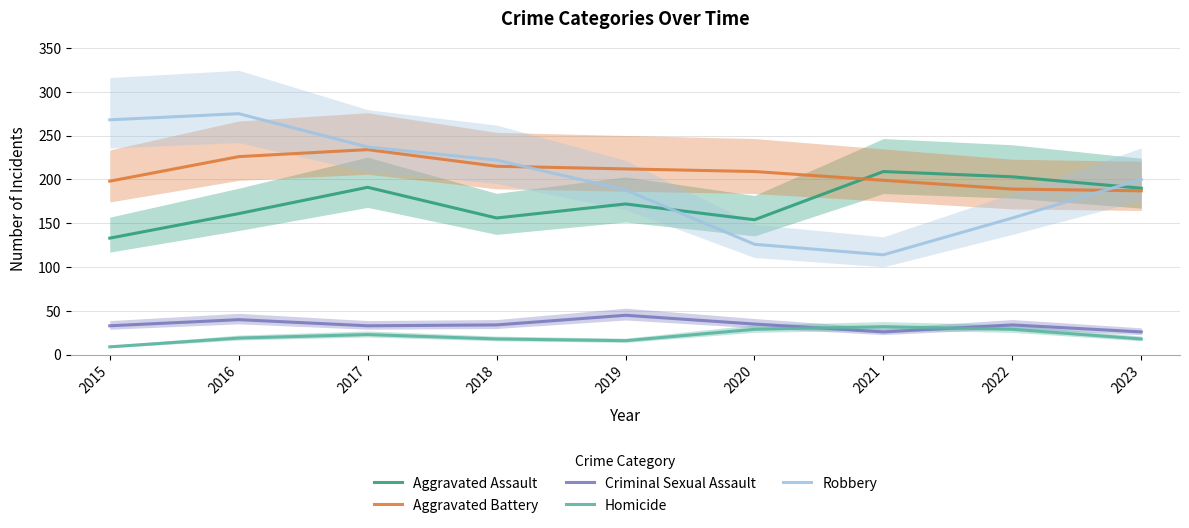

Count the number of data series in this chart.

5